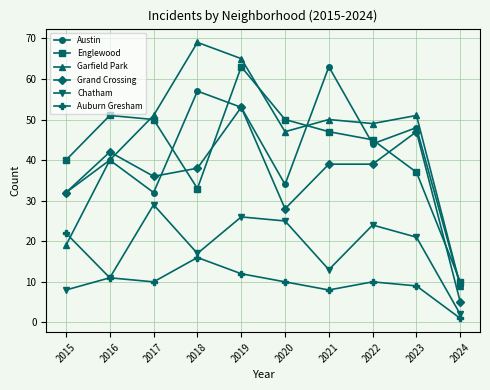

Which series has the largest range (max minus min)?

Garfield Park